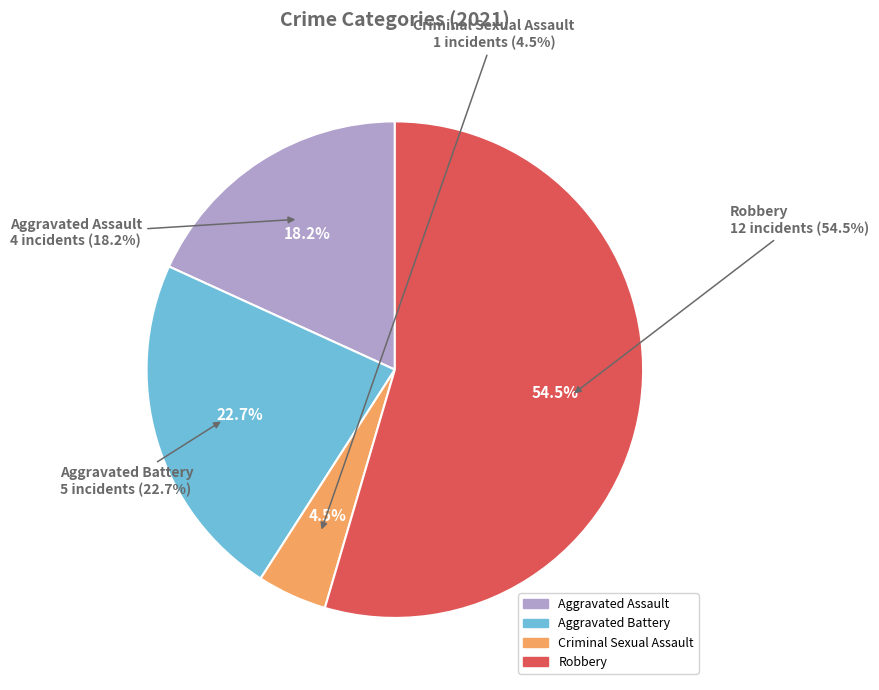

To the nearest percent, what is the difference between the largest and smallest slice percentages?

50%